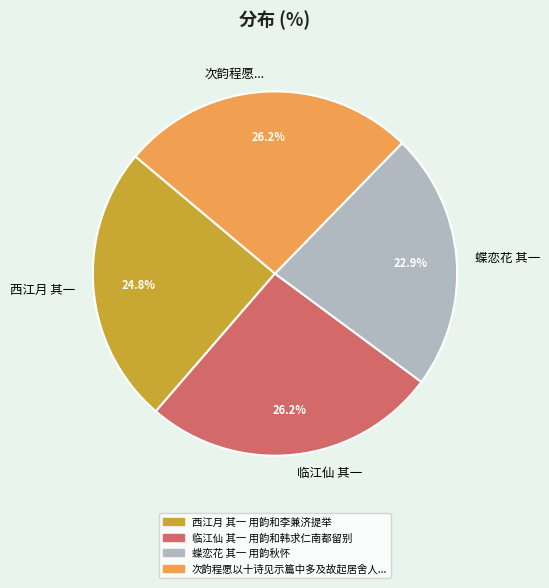

Do 蝶恋花 其一 and 次韵程愿... together represent more than half of the pie?

No